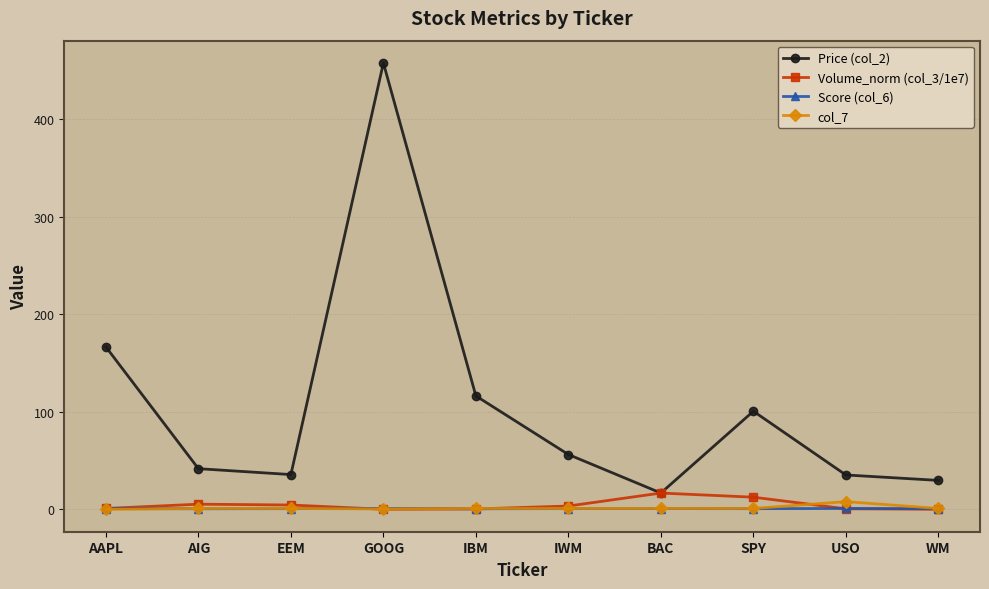

True or false: col_7 has a value of 0.5 at GOOG.

True